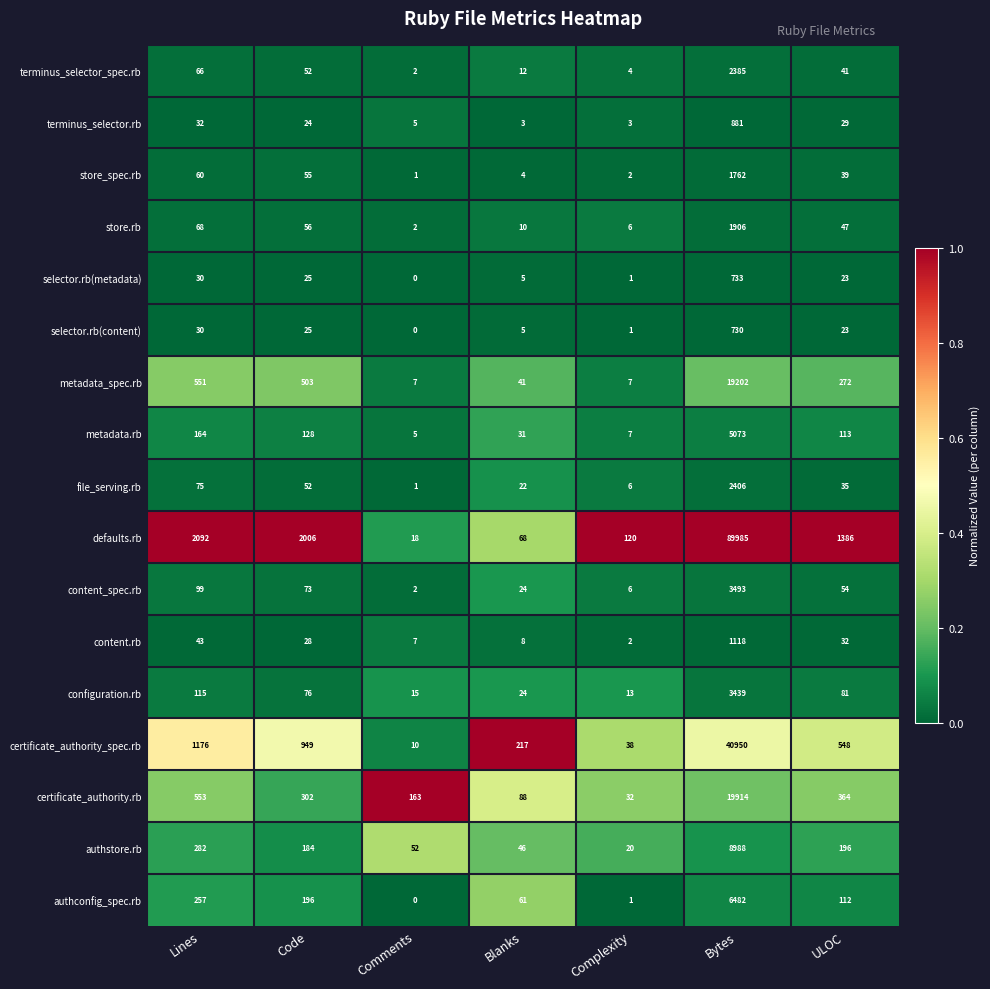

What is the maximum value shown in the chart?

89985